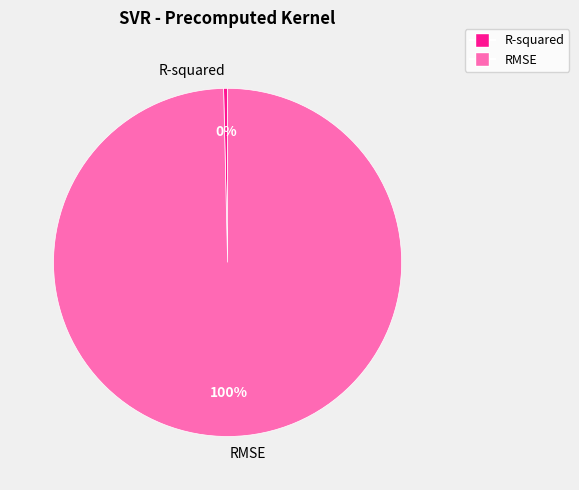

How many segments does this pie chart have?

2